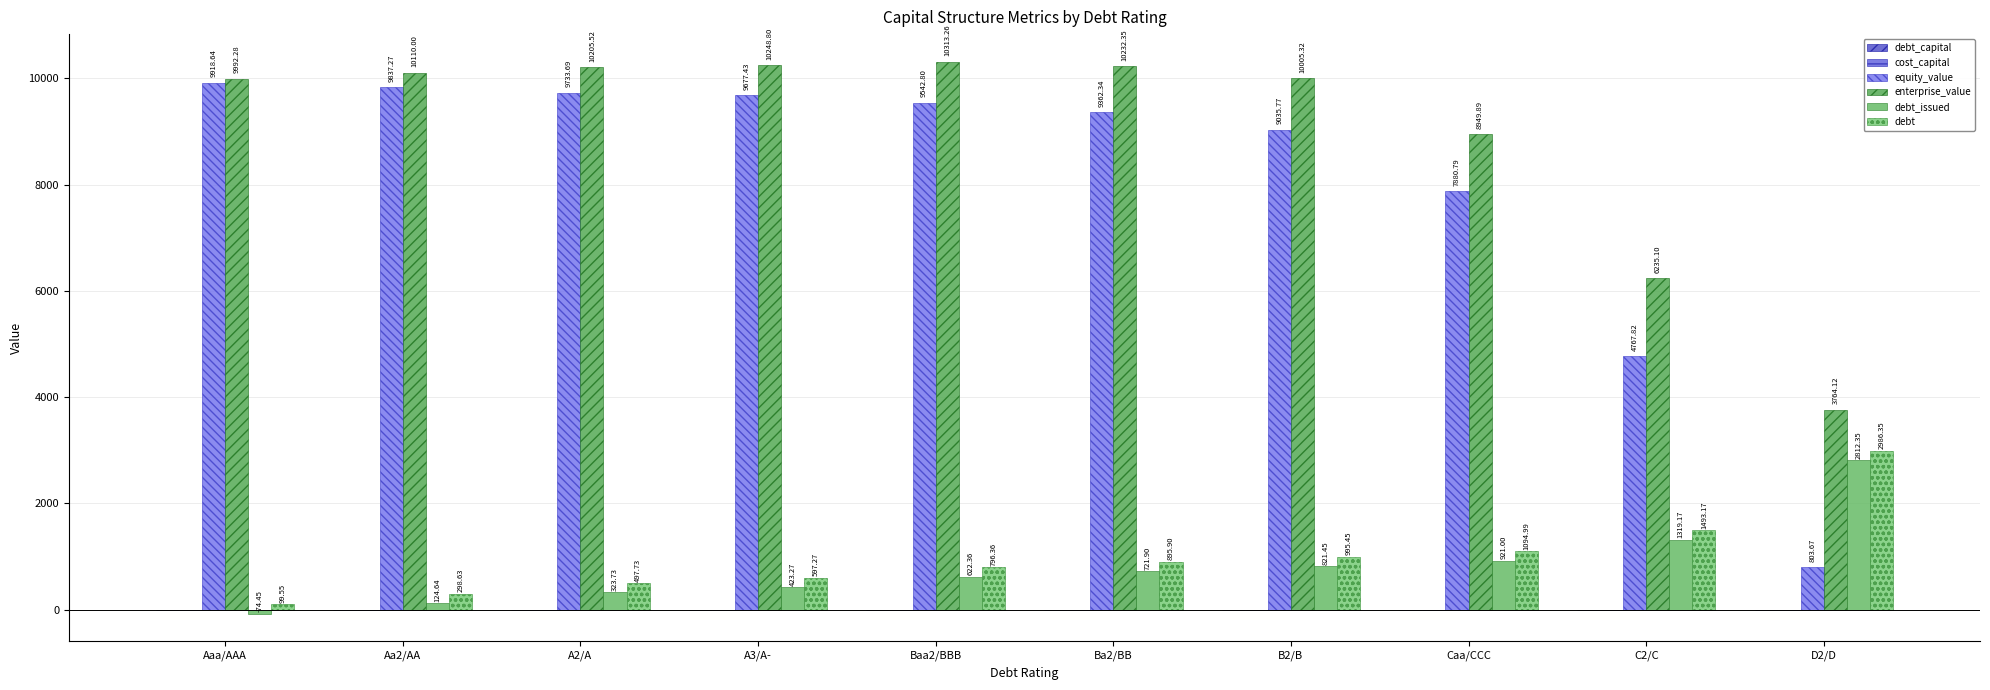

What is the difference between the debt_capital values at Ba2/BB and Aaa/AAA?

0.1